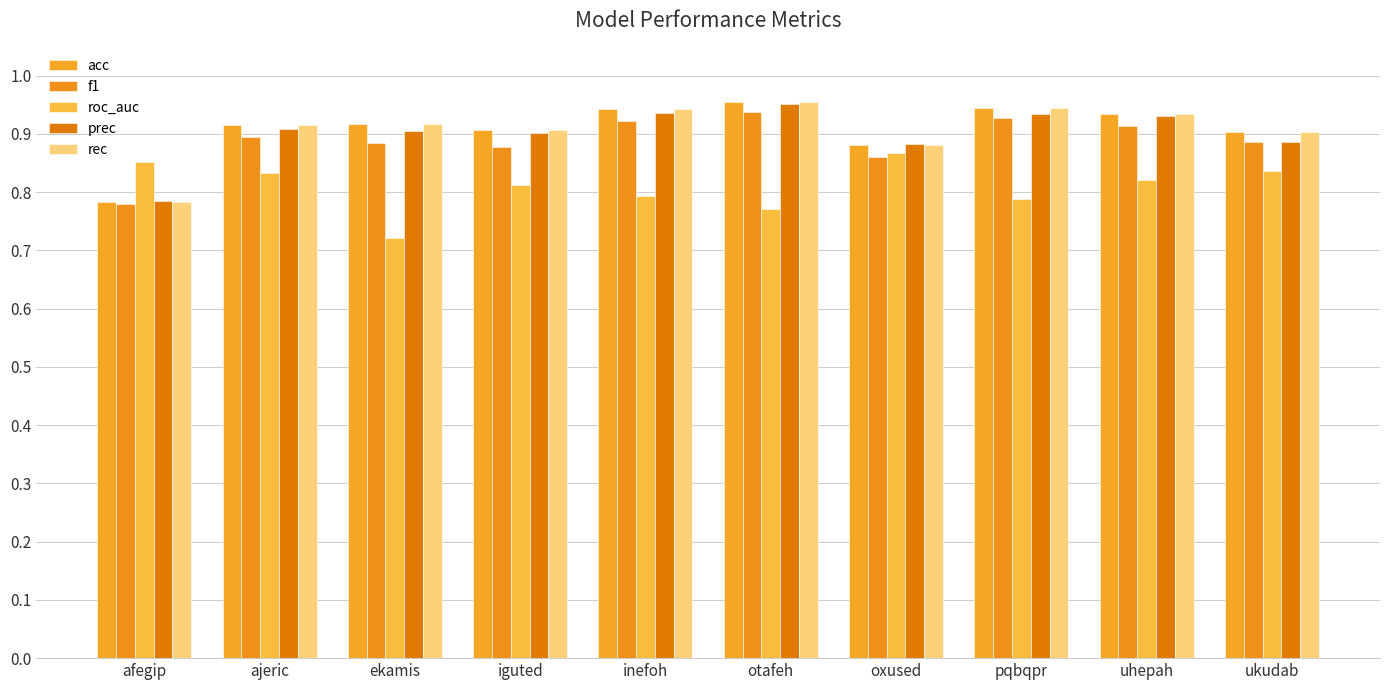

What is the greatest value displayed?

1.0